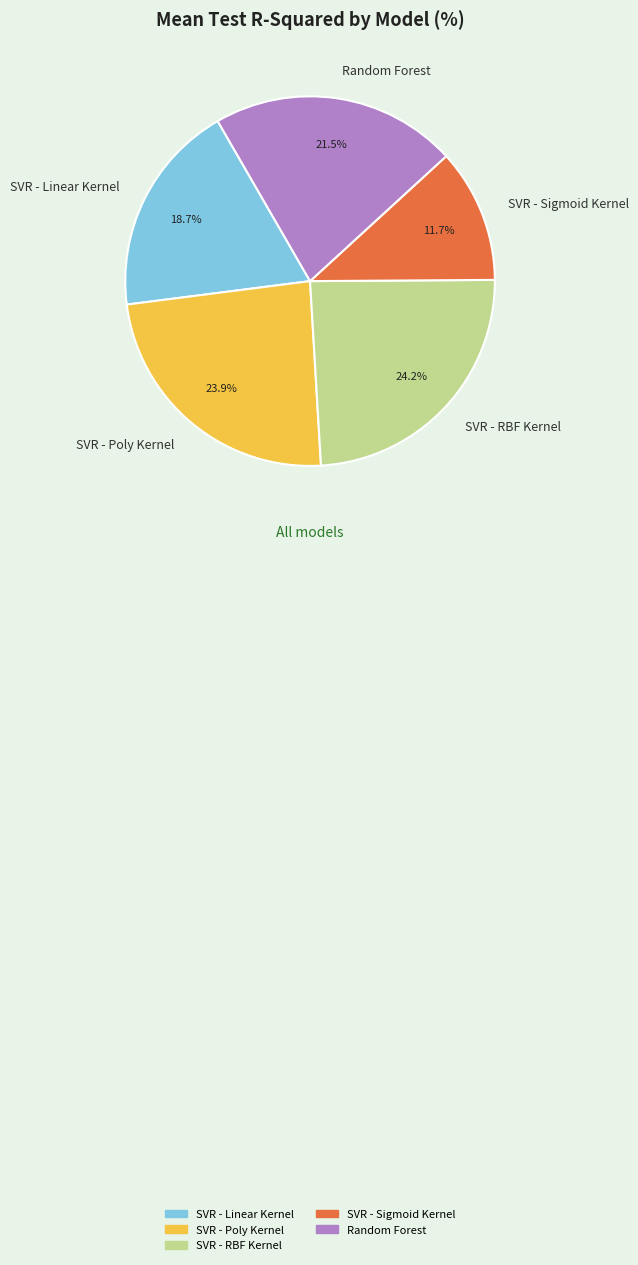

How many segments does this pie chart have?

5